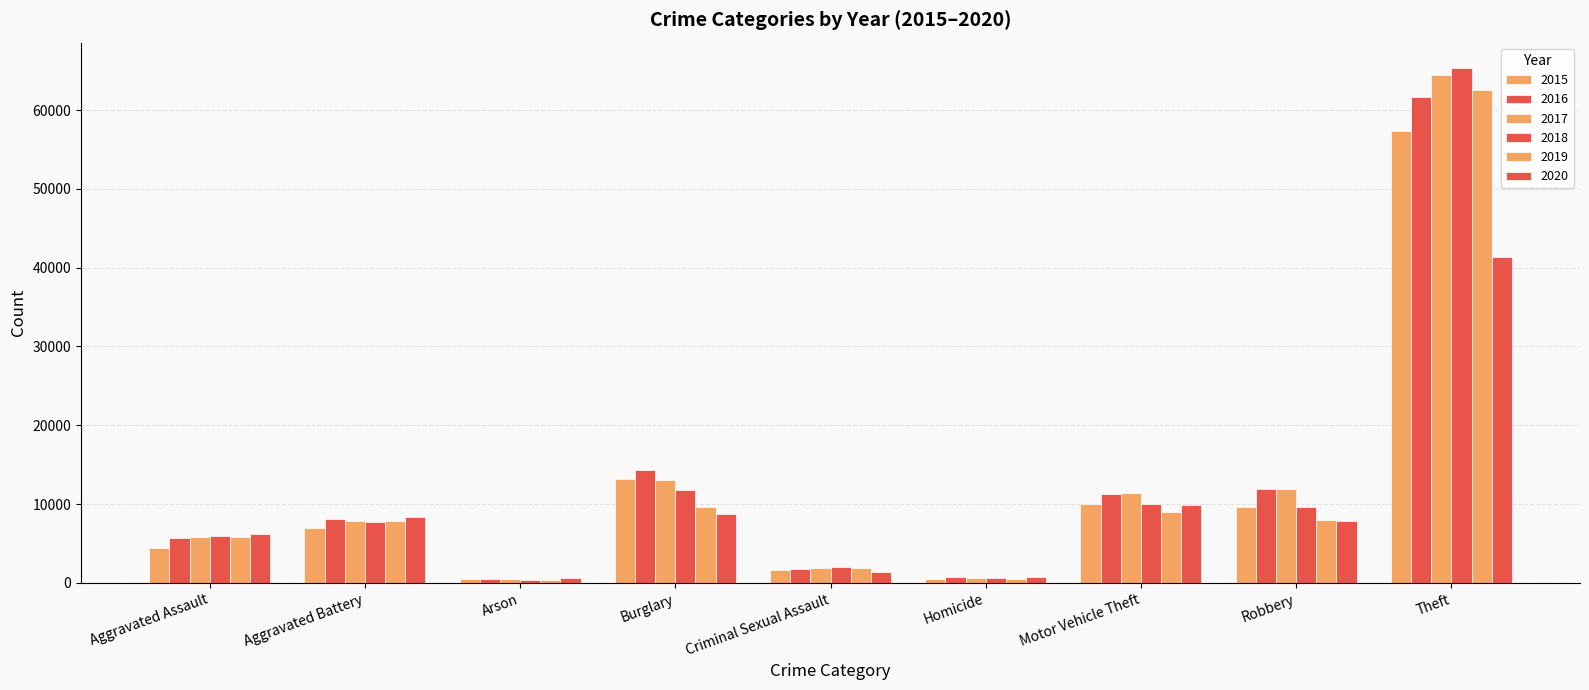

Does the chart contain stacked bars?

No